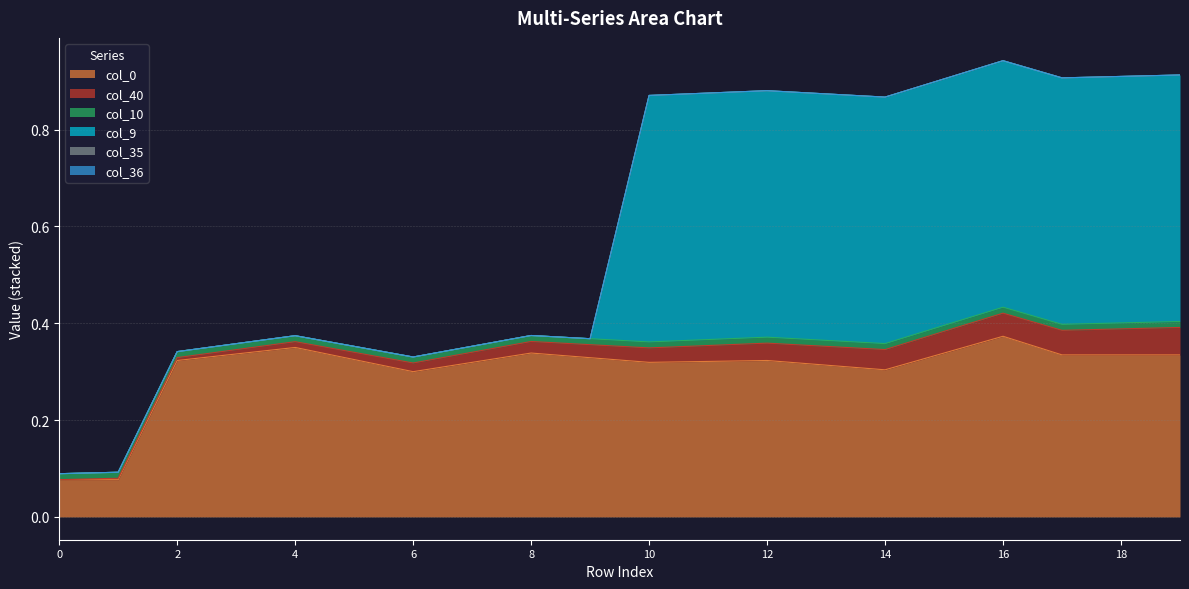

Which series has the largest total across all categories?

col_0